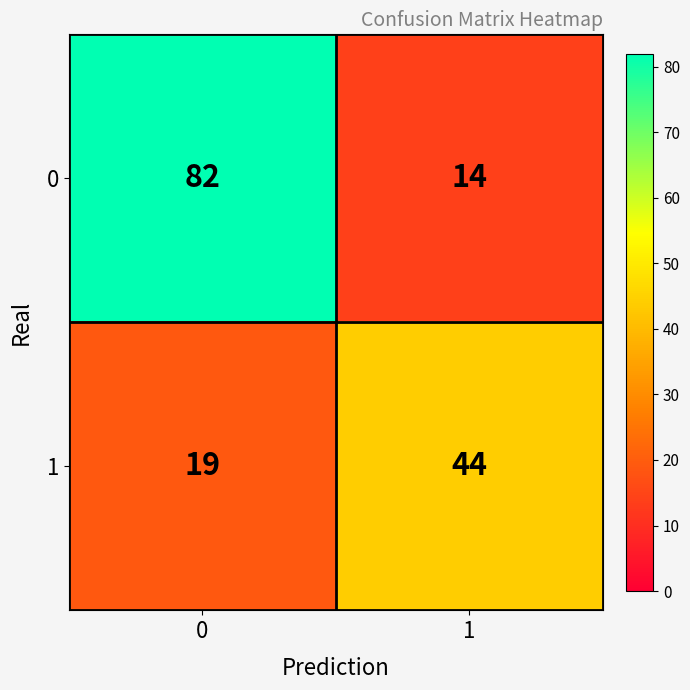

Reading right to left, list all the values displayed in this chart.

0: 1=14	0=82
1: 1=44	0=19